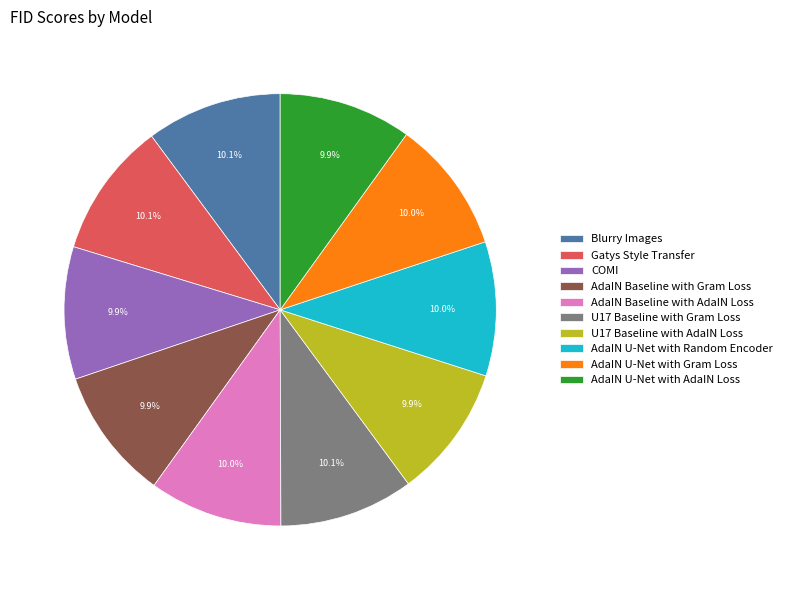

How many slices are in this pie chart?

10